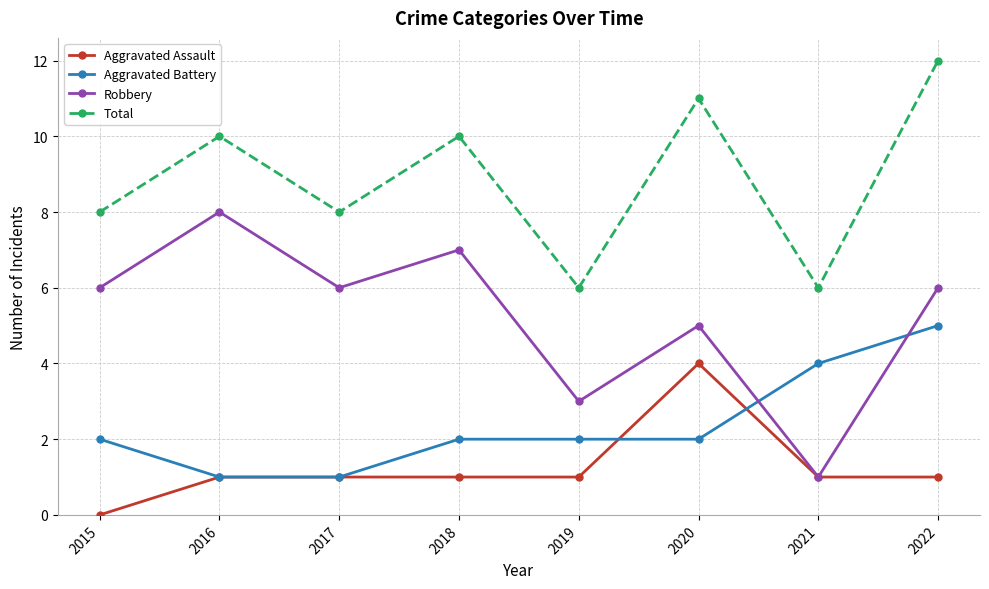

What is the value of the Total point at the 6th from the left?

11